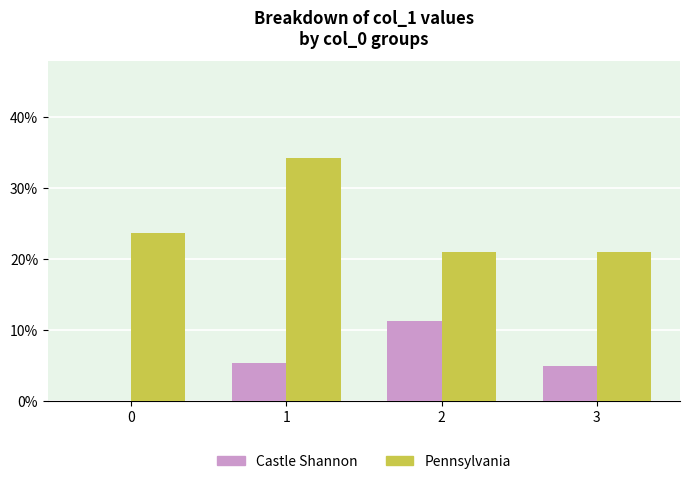

How many groups of bars are there?

4